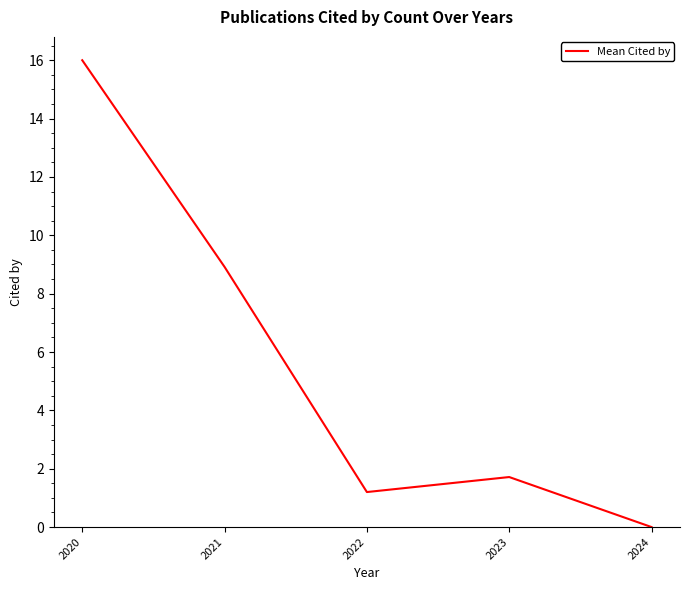

Where is the data nearest to the value 8?

2021